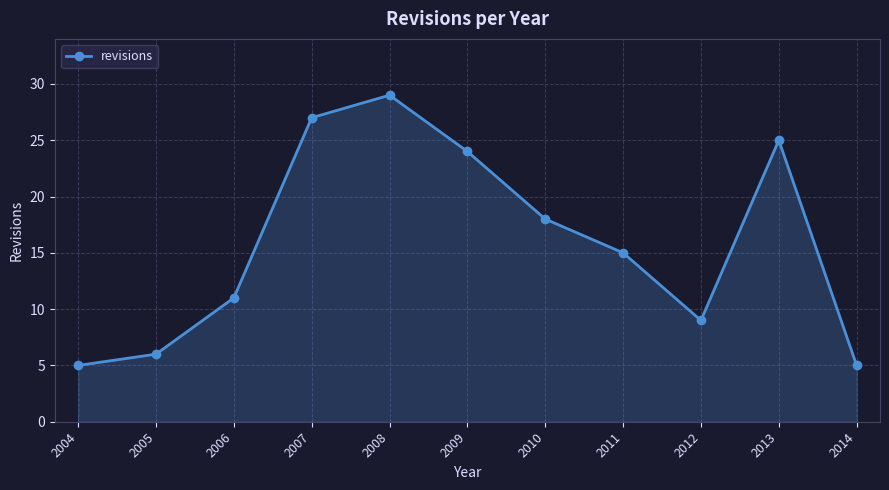

At which label does the data first exceed 15?

2007